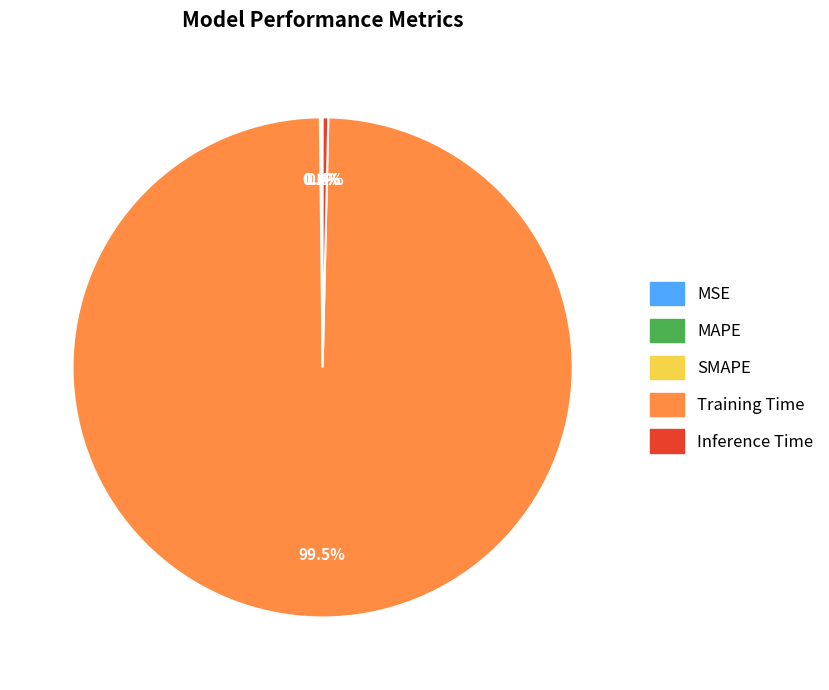

Is Training Time the majority of the pie?

Yes